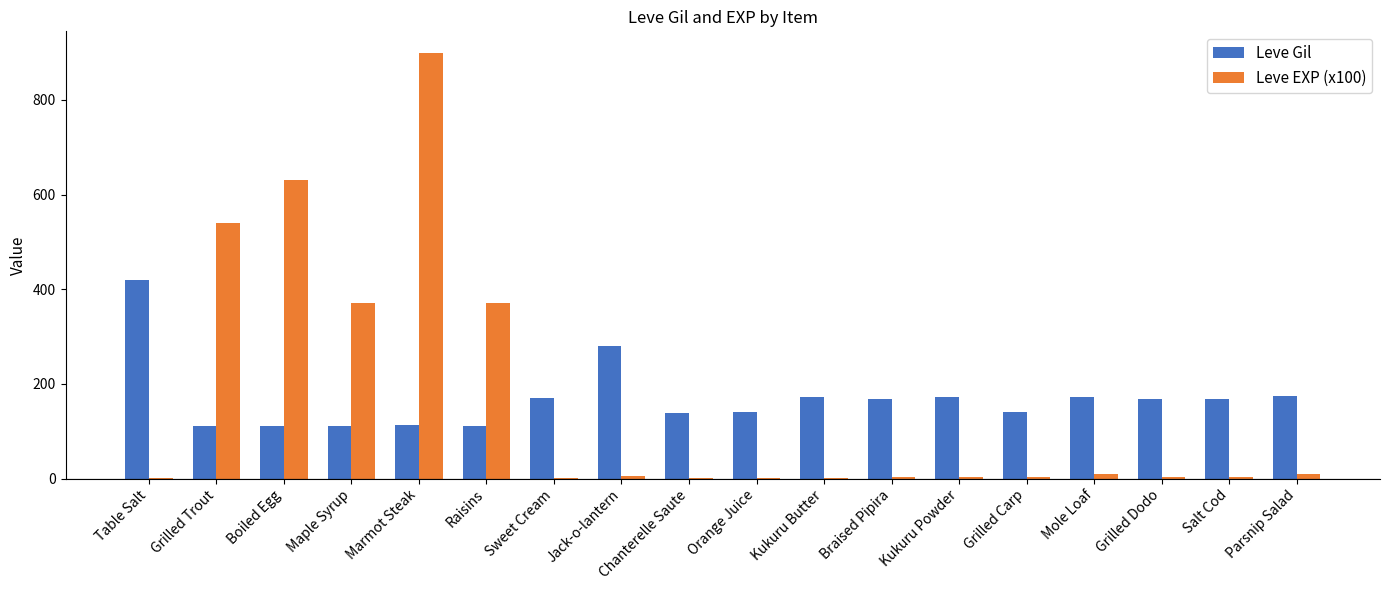

Which series has the widest spread of values?

Leve EXP (x100)